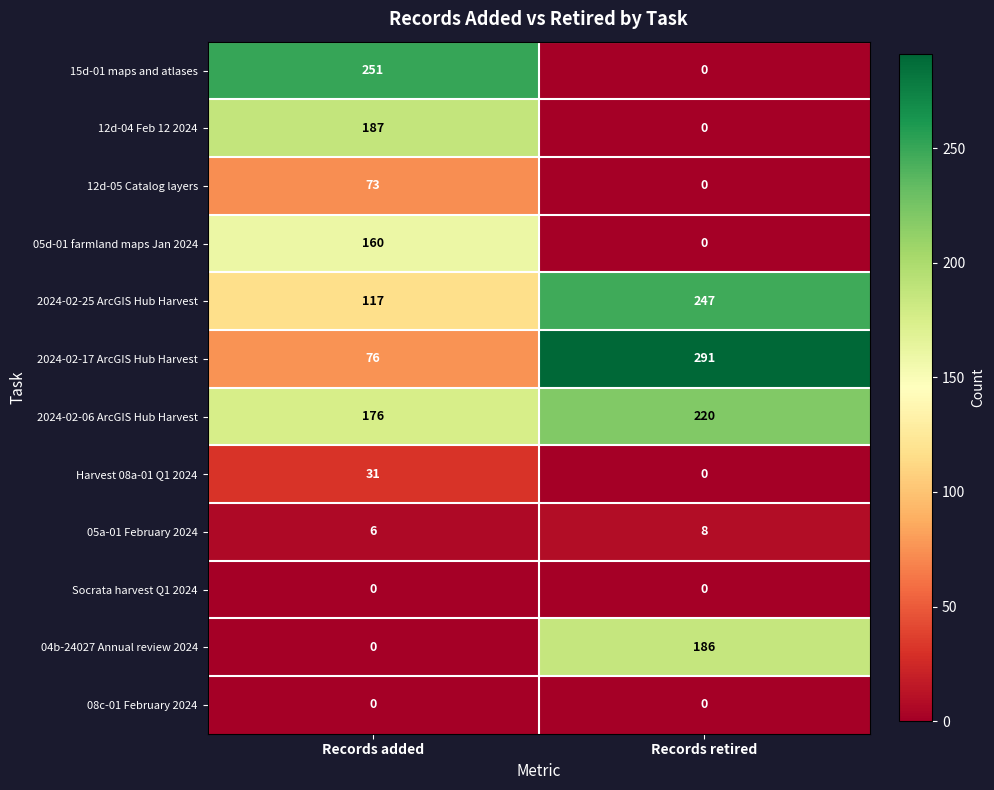

What is the spread (max minus min) of values at Records retired?

291